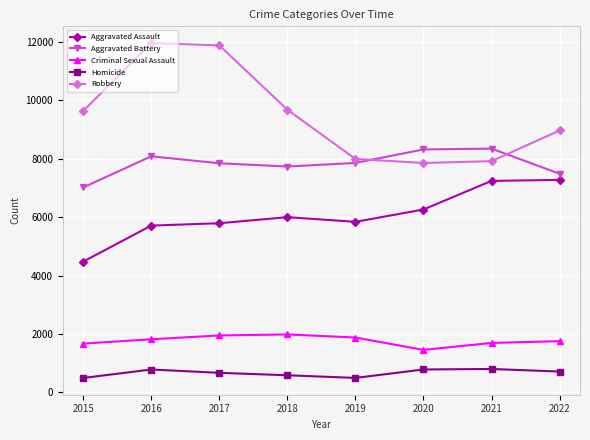

Does the chart display data point markers on the line(s)?

Yes